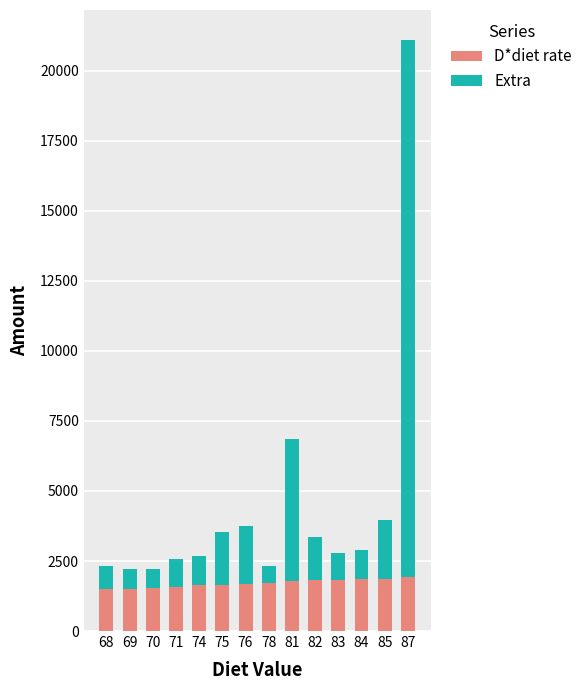

The value of D*diet rate at 74 is 1628. True or false?

True